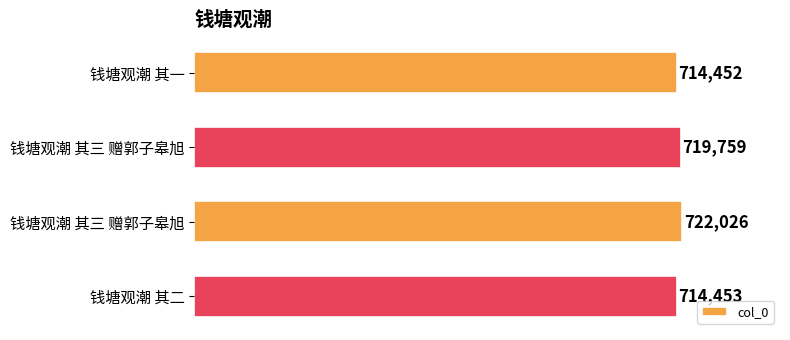

What is the difference between the maximum and second lowest values?

7573